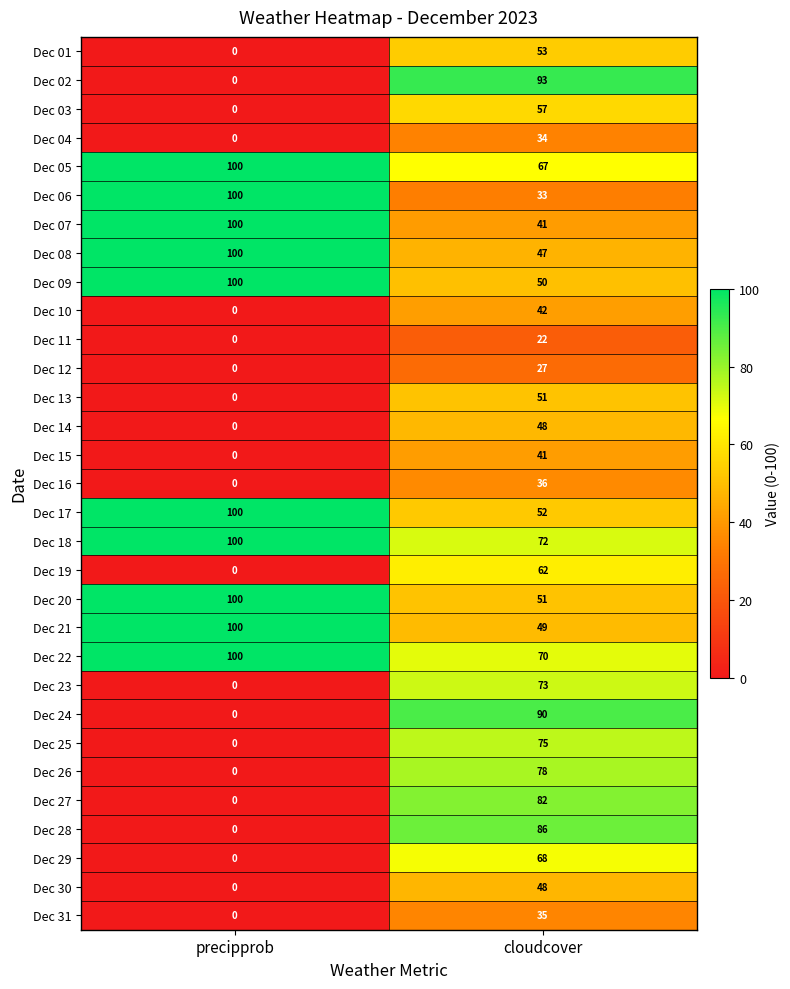

Rank the categories by Dec 20 value from lowest to highest.

cloudcover, precipprob